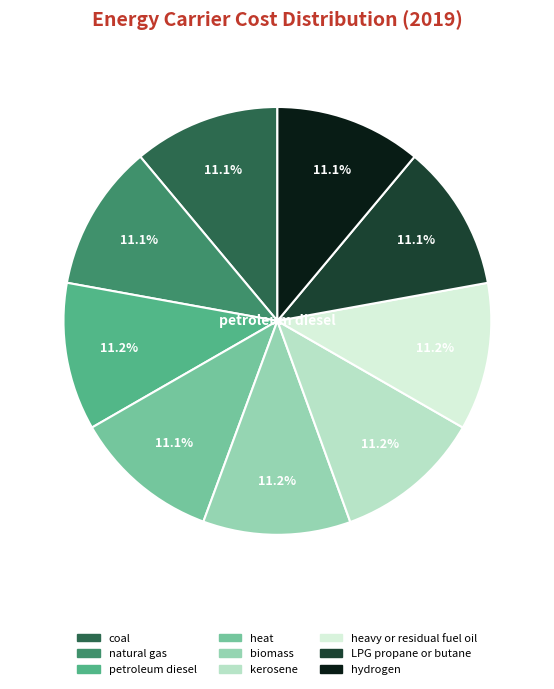

To the nearest percent, what percentage of the pie is hydrogen?

11%